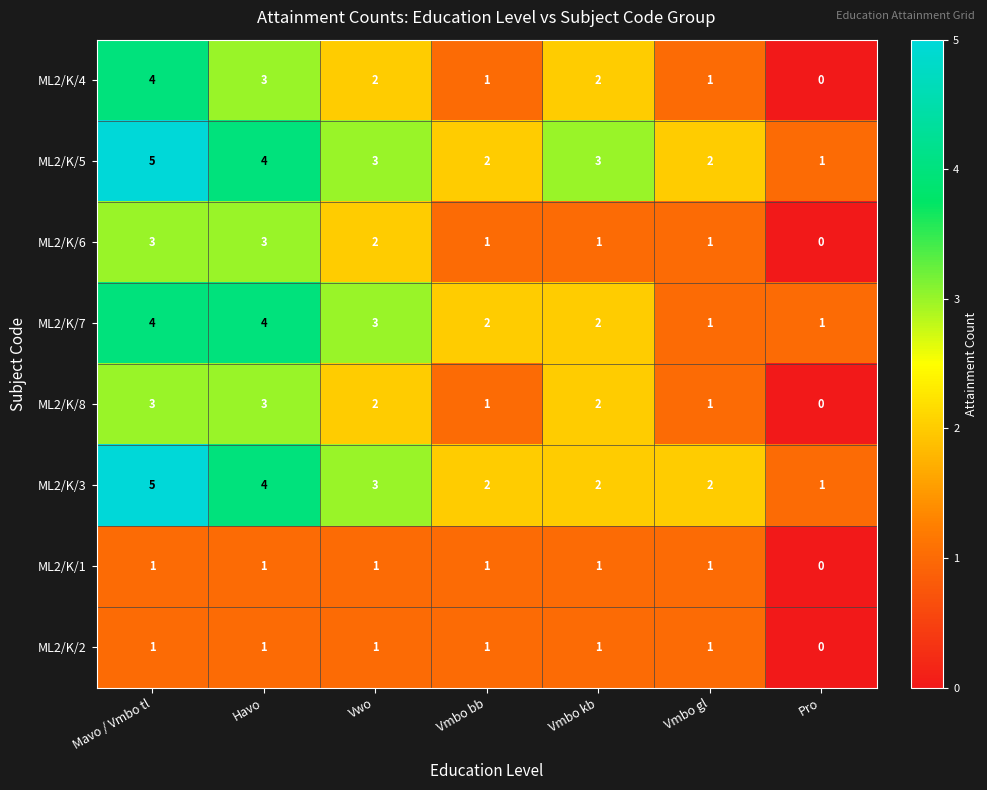

Is the value of ML2/K/7 at Vmbo bb greater than the value of ML2/K/3 at Mavo / Vmbo tl?

No